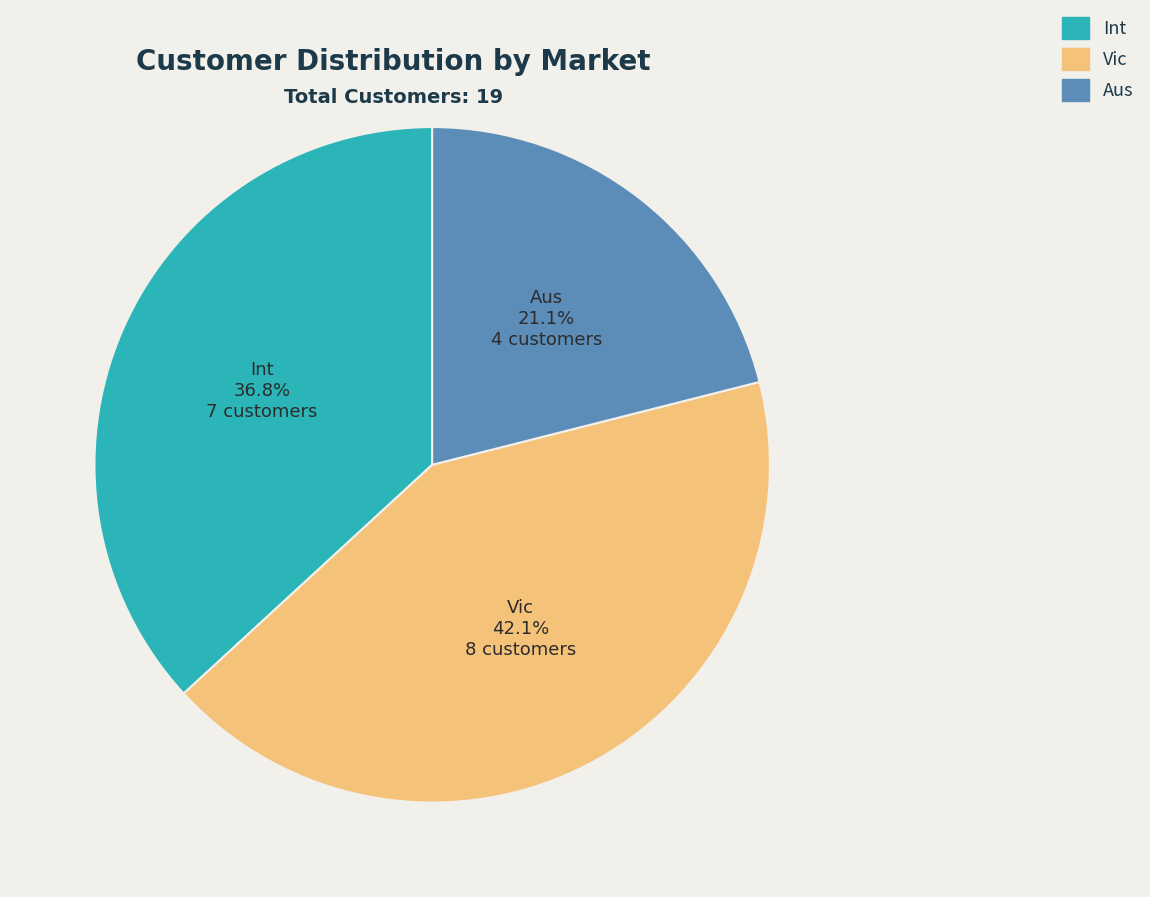

Which has a higher value, Int or Aus?

Int